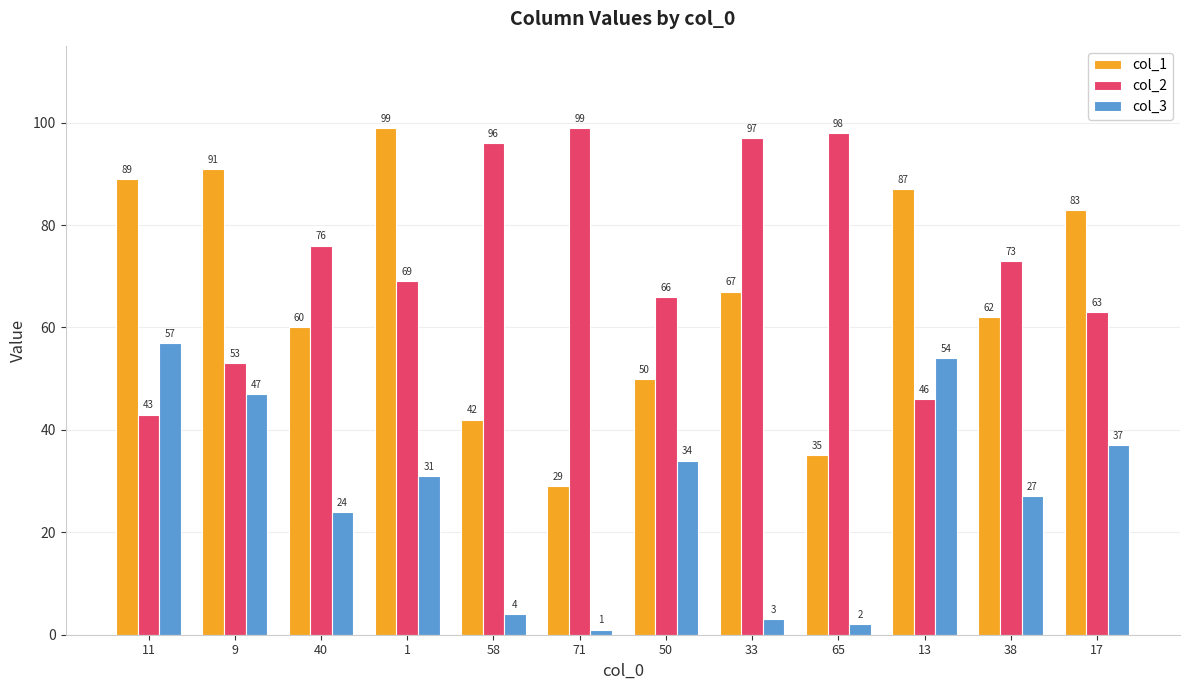

What is the maximum value shown in the chart?

99